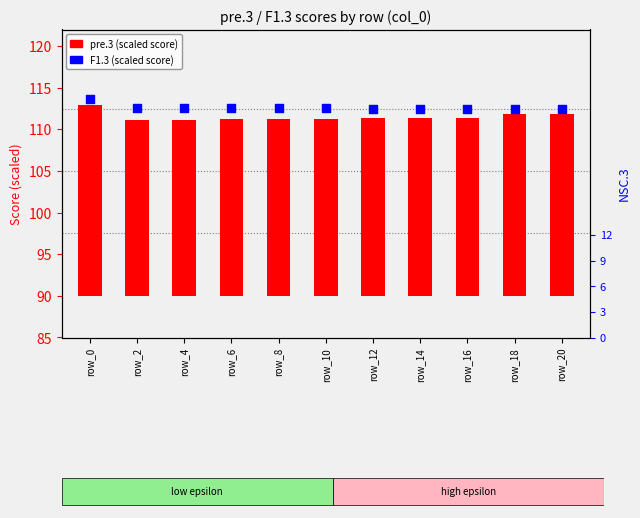

Which series has the largest total across all categories?

F1.3 (scaled)